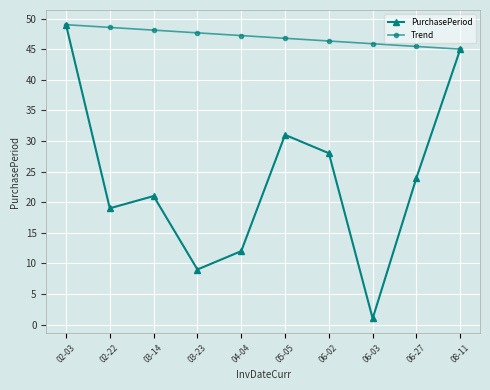

Does the chart display data point markers on the line(s)?

Yes